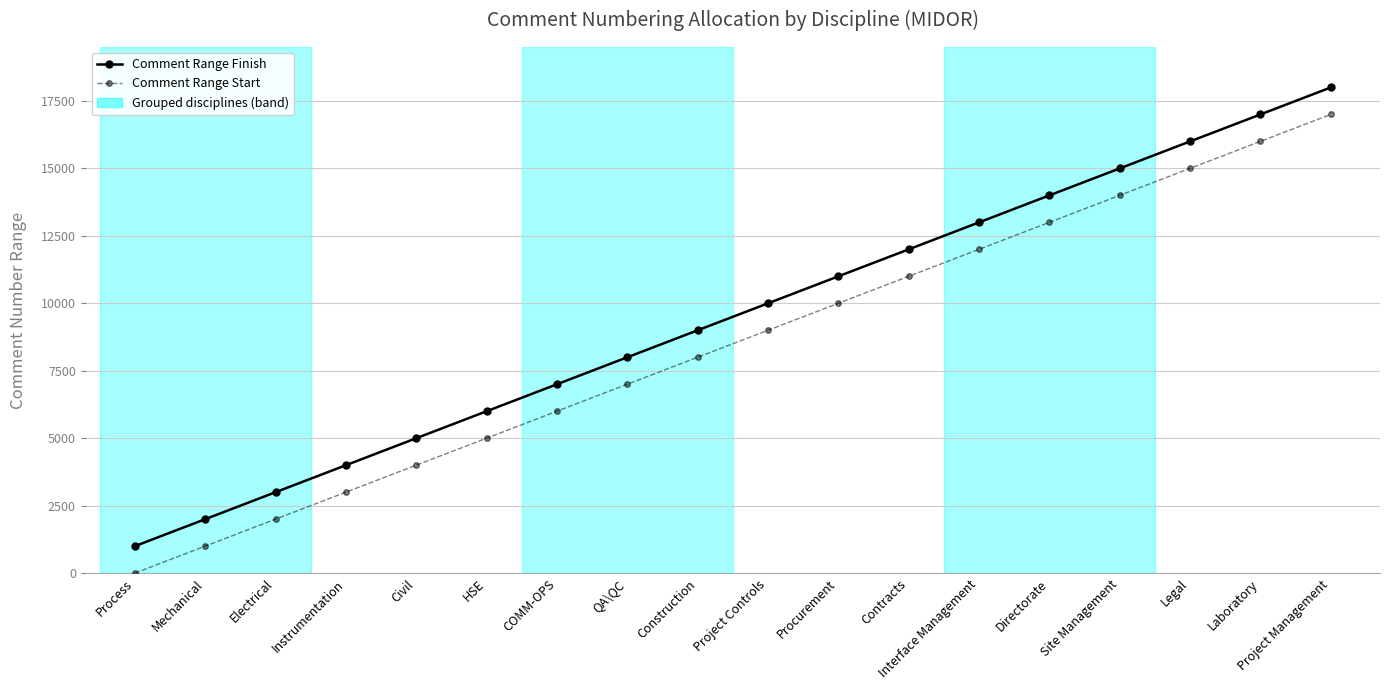

What is the spread (max minus min) of values at Construction?

999